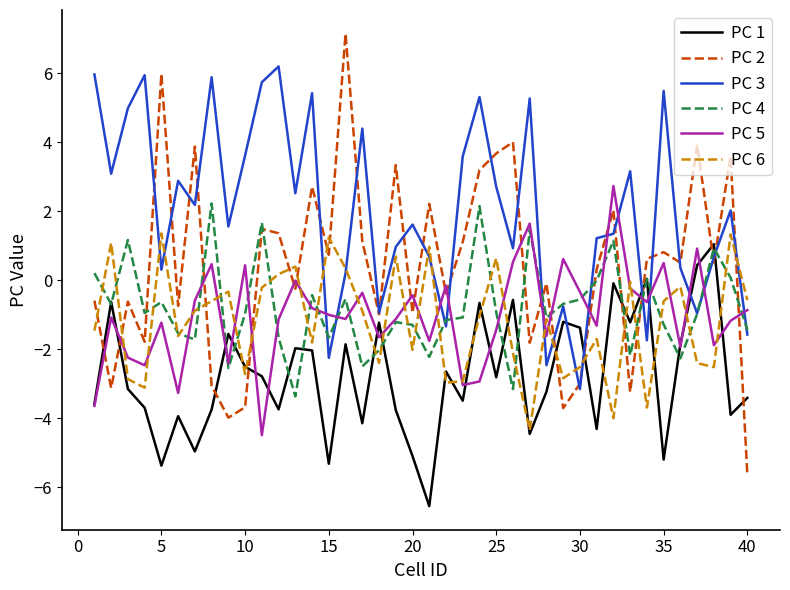

True or false: PC 3 and PC 2 cross at least once.

True